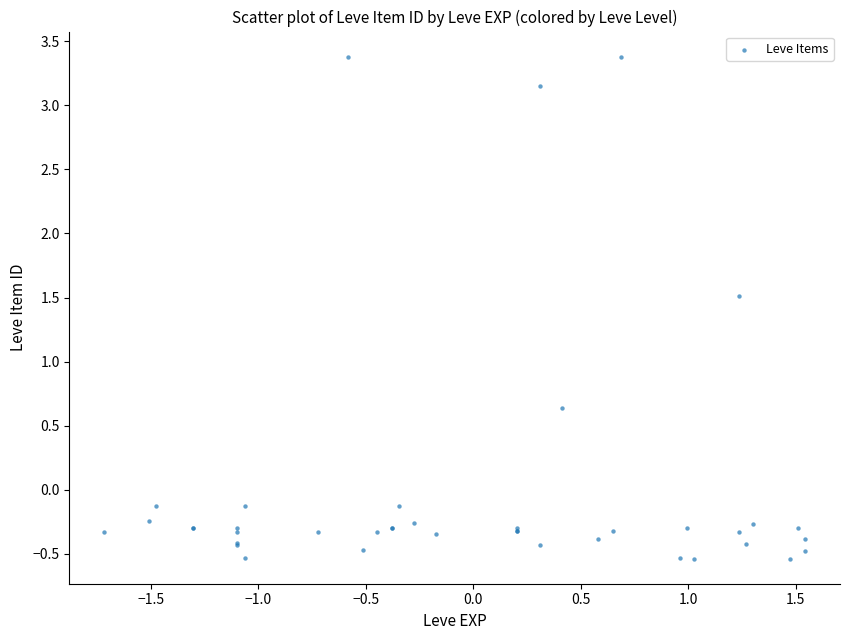

What Y value in the scatter plot is closest to 1?

0.6